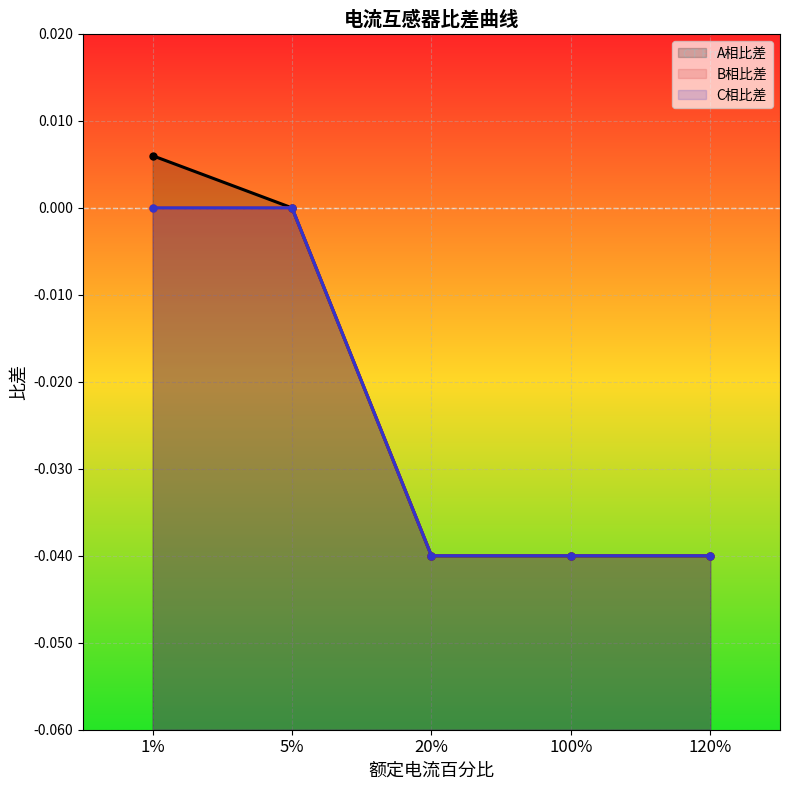

What is the label of the 3rd point from the left?

20%